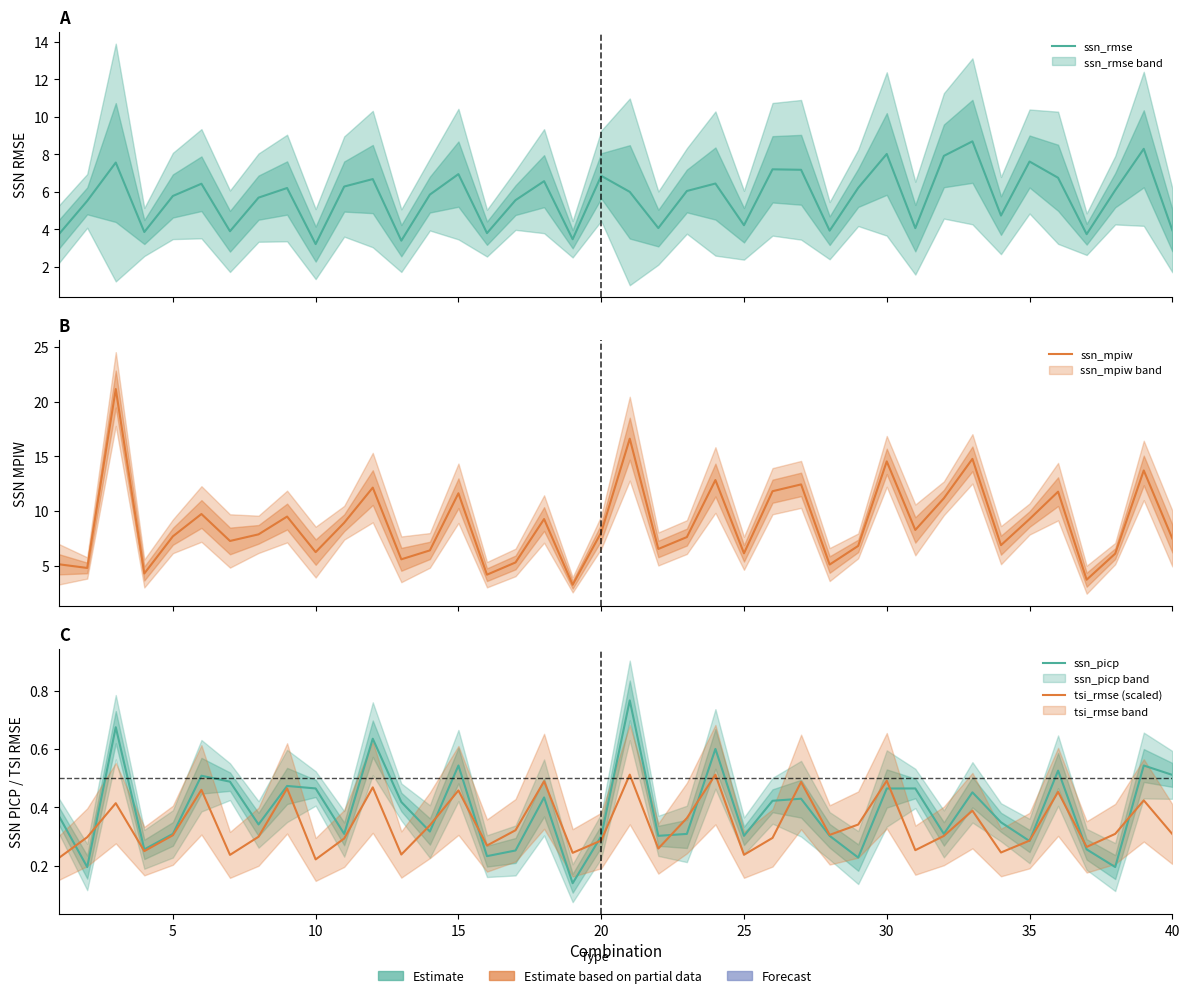

How many lines are shown in the chart?

4